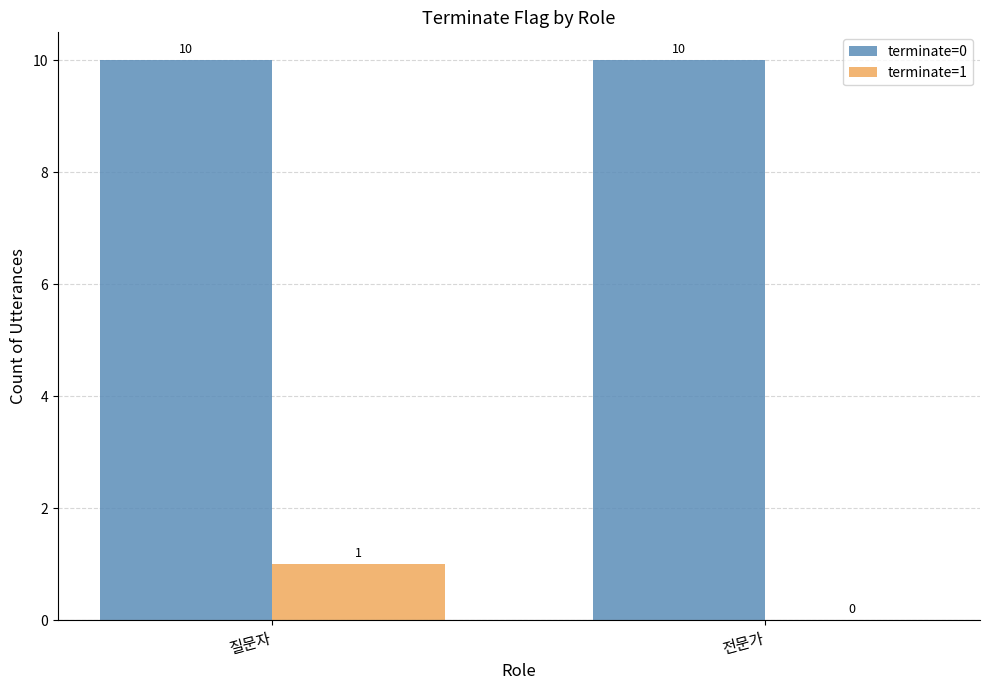

What is the sum of the terminate=0 values at 전문가 and 질문자?

20